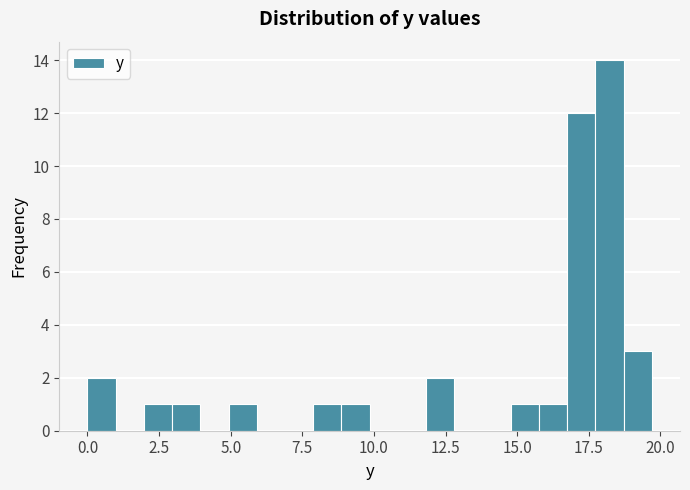

Around what value on the x-axis is the tallest bar? Give the approximate position of its centre, as read against the axis.

18.0